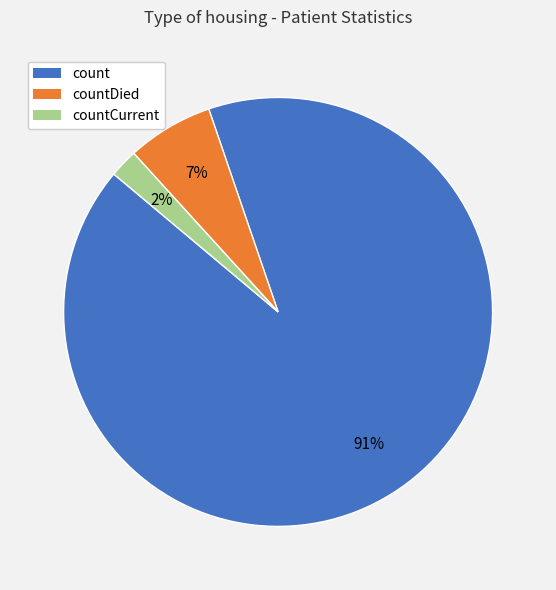

Is there a majority slice in this chart?

Yes